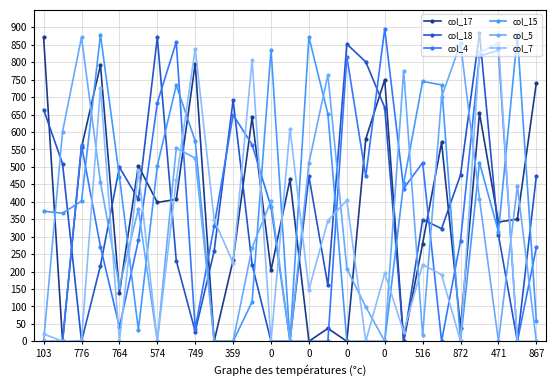

How many times do col_5 and col_7 cross each other?

16